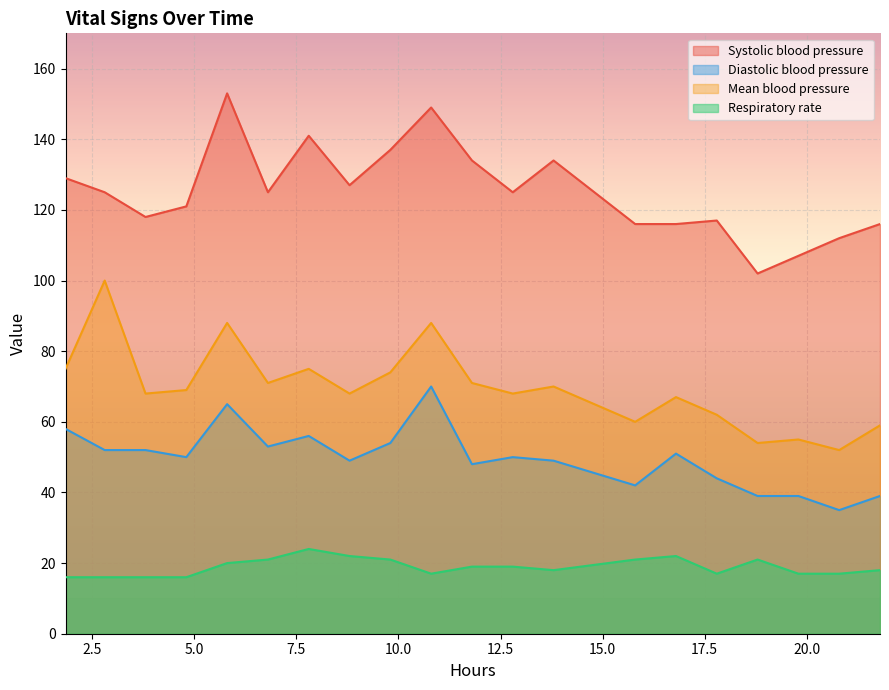

Does the chart display data point markers on the line(s)?

No